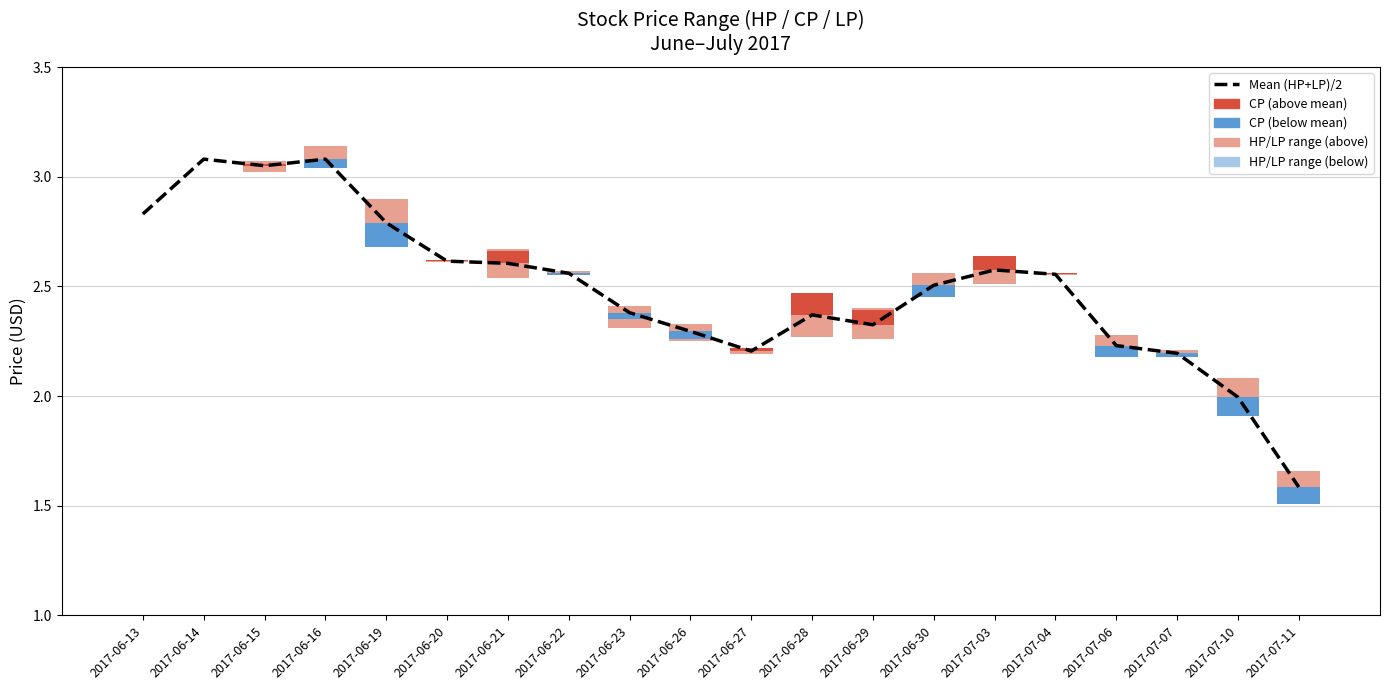

List the labels in order of value, smallest first.

2017-07-11, 2017-07-10, 2017-07-07, 2017-06-27, 2017-07-06, 2017-06-26, 2017-06-29, 2017-06-28, 2017-06-23, 2017-06-30, 2017-07-04, 2017-06-22, 2017-07-03, 2017-06-21, 2017-06-20, 2017-06-19, 2017-06-13, 2017-06-15, 2017-06-14, 2017-06-16